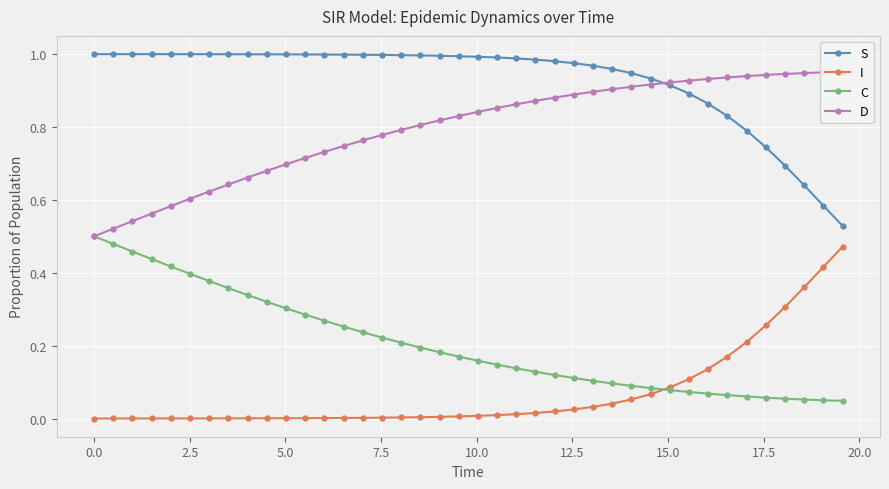

True or false: I and S intersect in this chart.

False